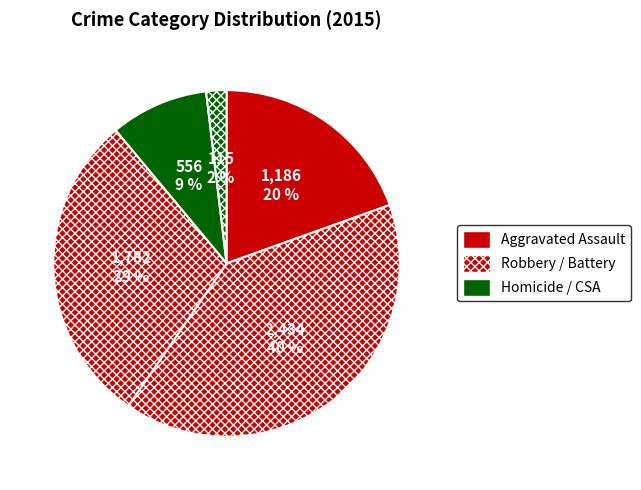

Count the number of slices in the pie.

5